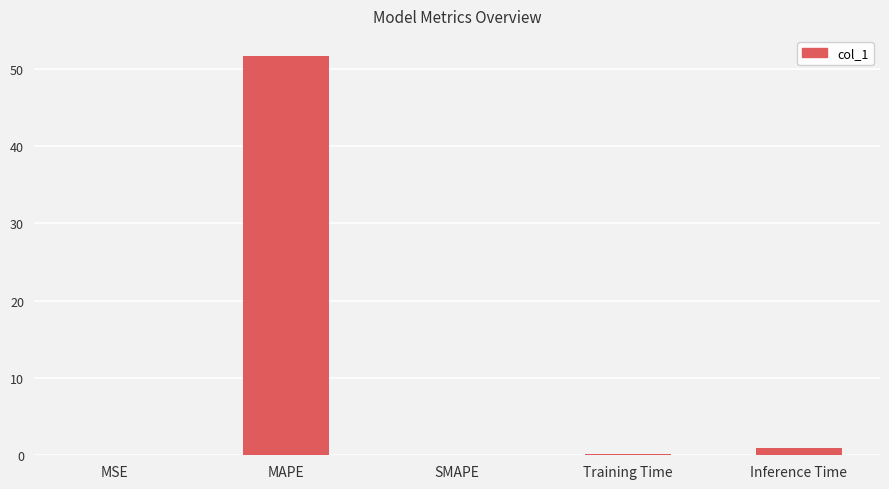

What is the change in value from MAPE to SMAPE?

-51.6